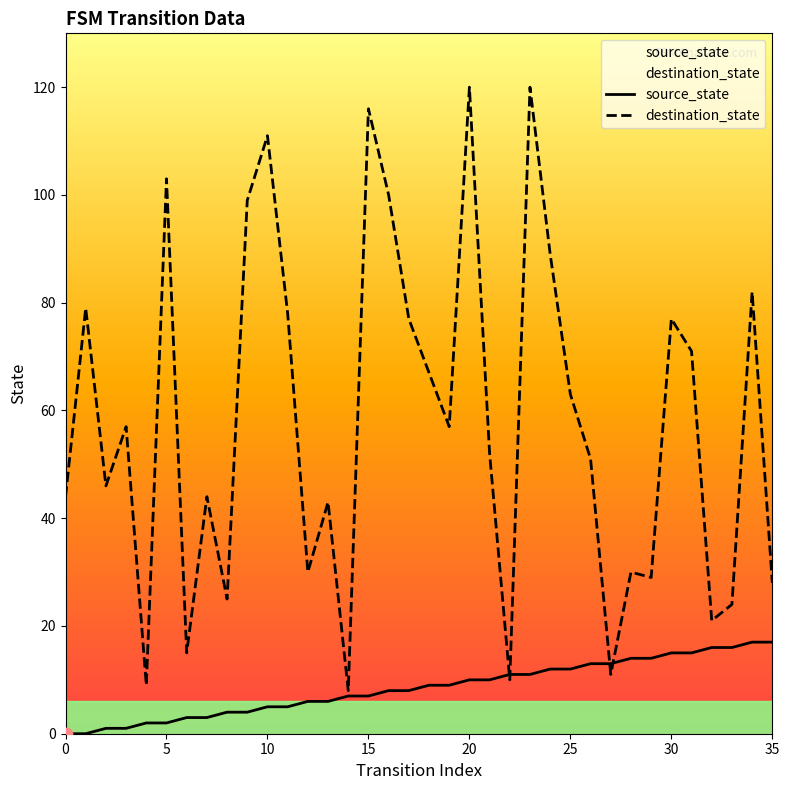

Which series has the largest Y range (max minus min)?

destination_state